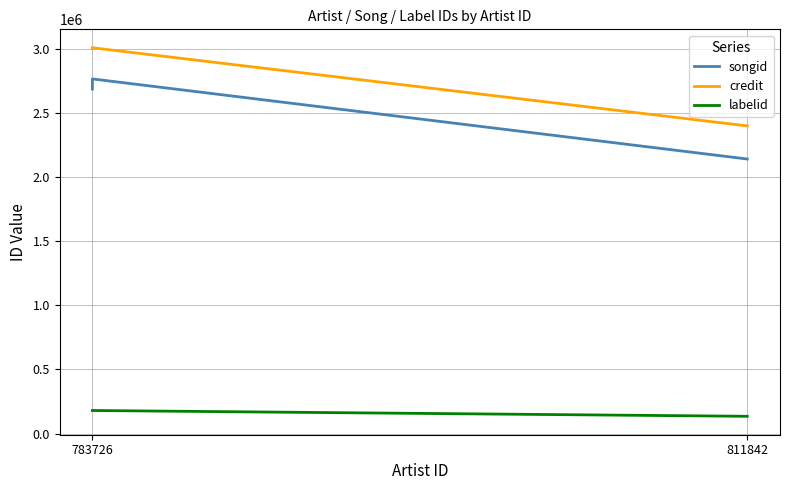

The labelid series shows 60029 at 811842. True or false?

False